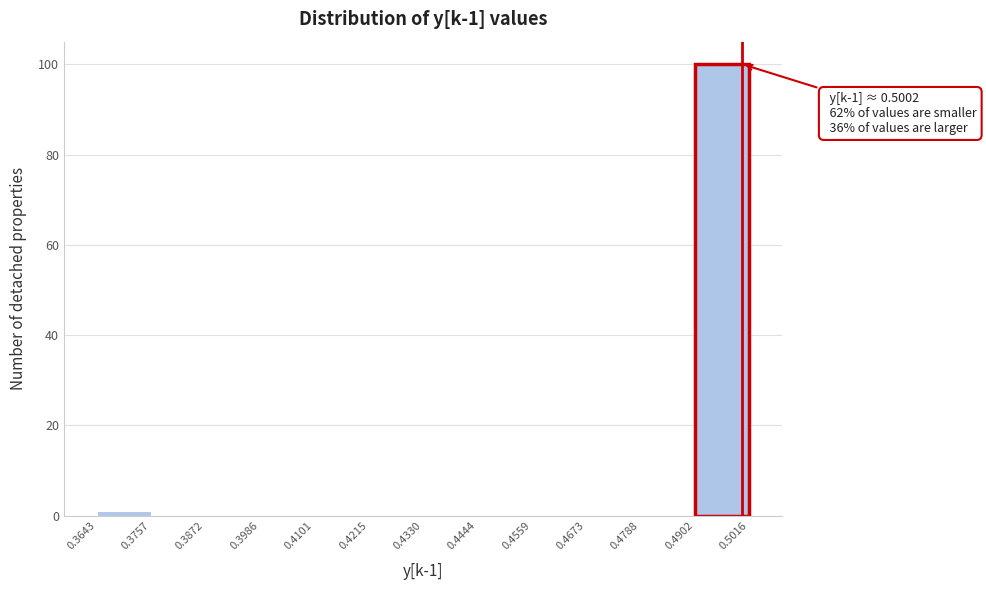

Over which range of the x-axis is the bar tallest?

0.4902 to 0.5016